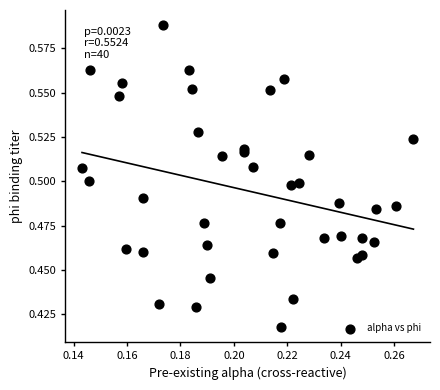

How many points are shown in the scatter plot?

40